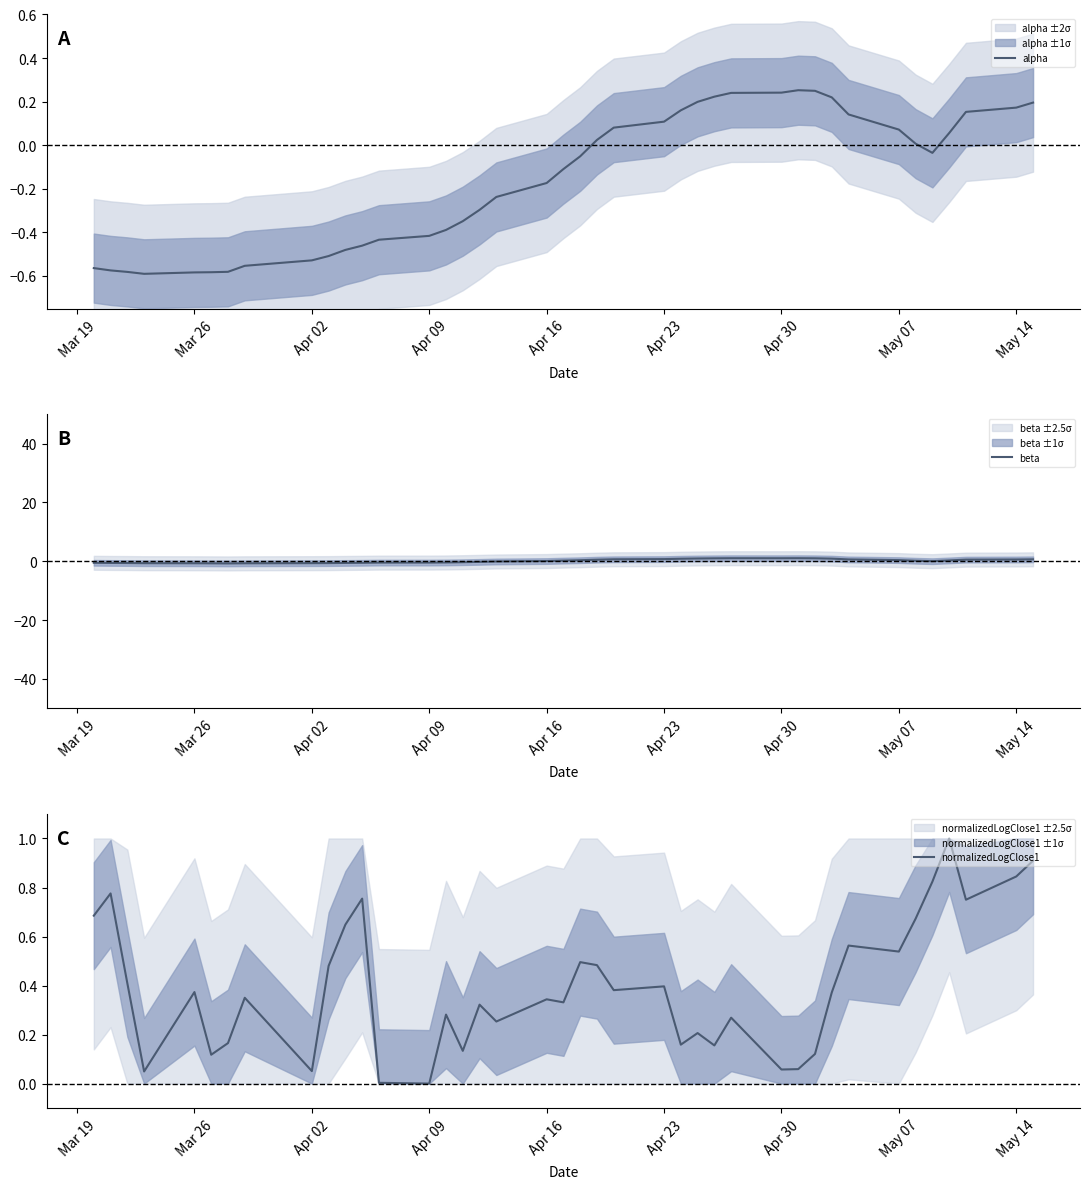

What is the maximum value for normalizedLogClose1?

1.0